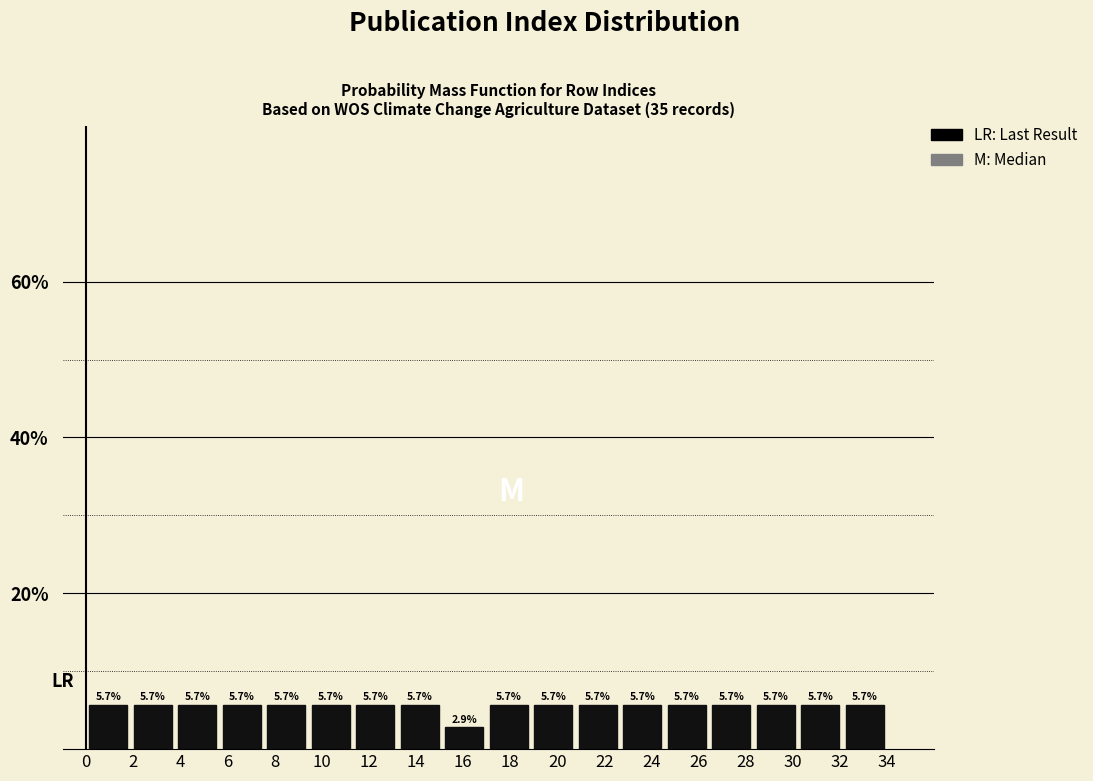

How tall is the bar that spans 18.8 to 20.8 on the x-axis? The bar edges are not printed on the chart, so give them approximately, as read against the axis.

5.7